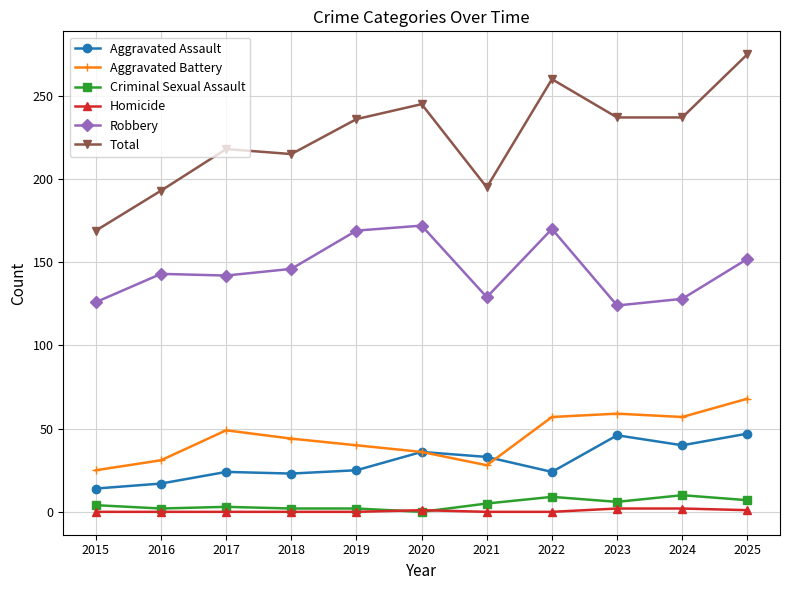

How many lines are shown in the chart?

6